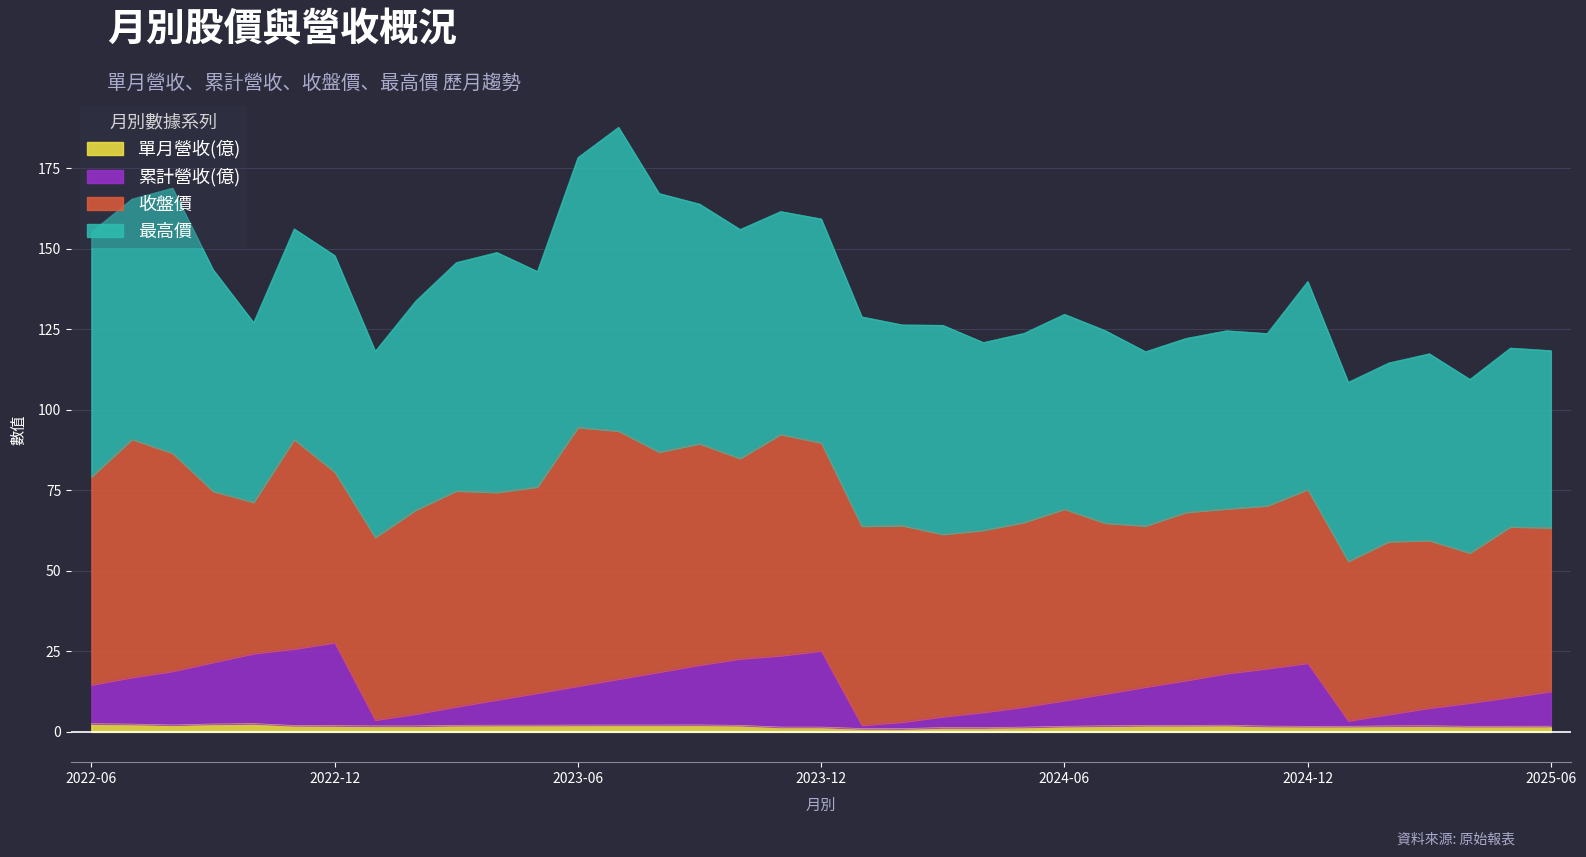

At which category does the chart reach its peak across all series?

2022-12